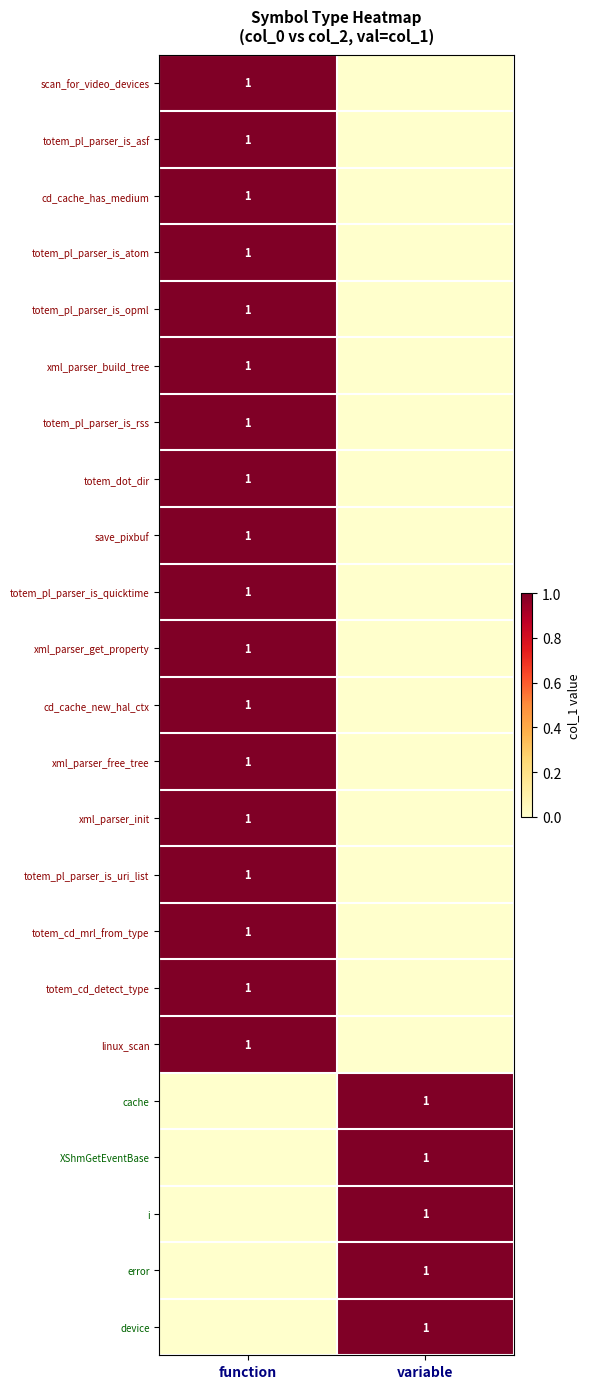

True or false: cd_cache_has_medium has a value of 0 at function.

False